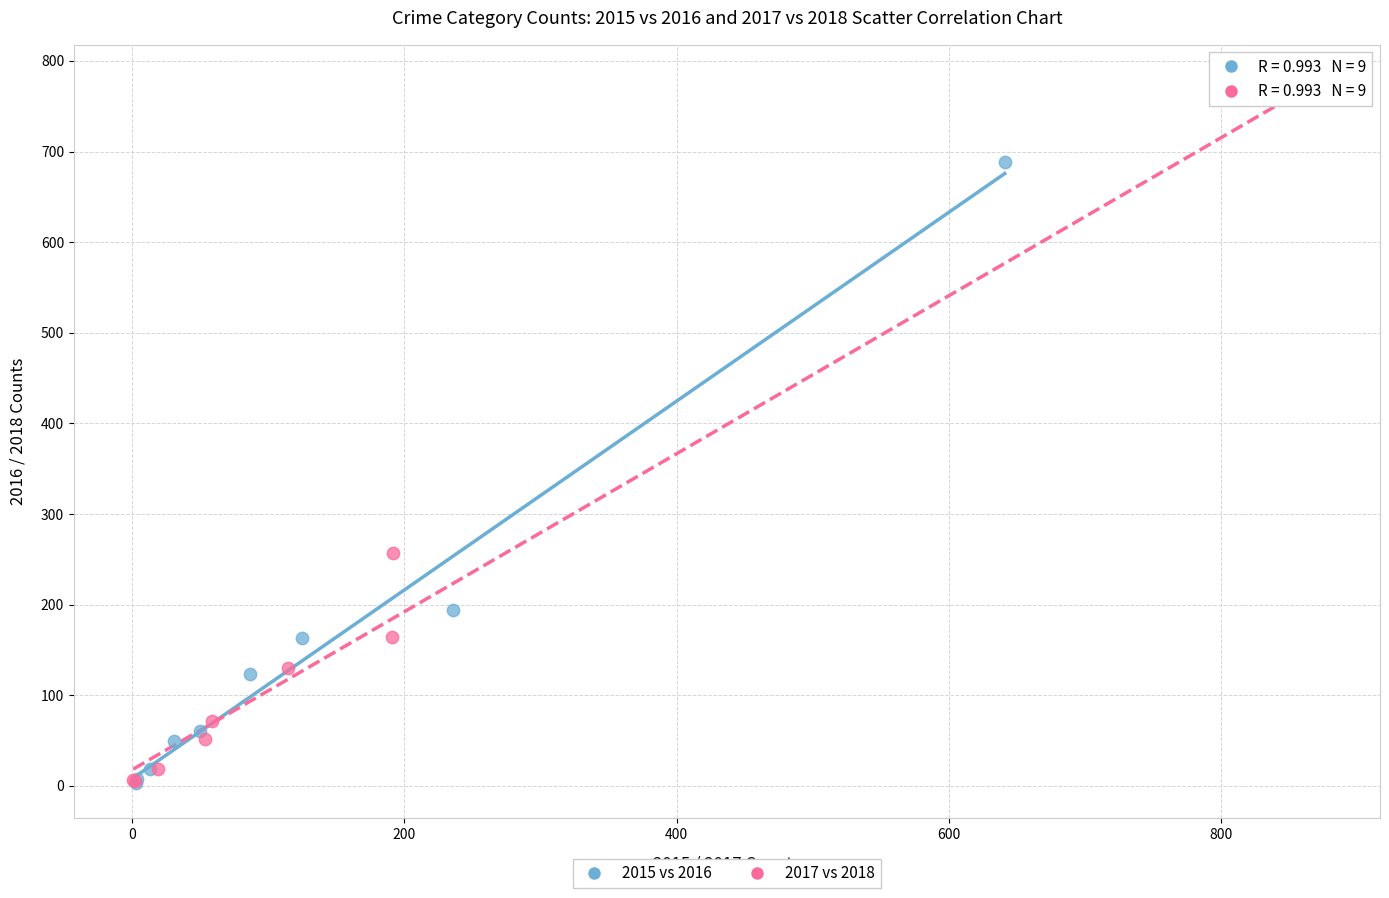

Which series has the widest spread of Y values?

2017 vs 2018